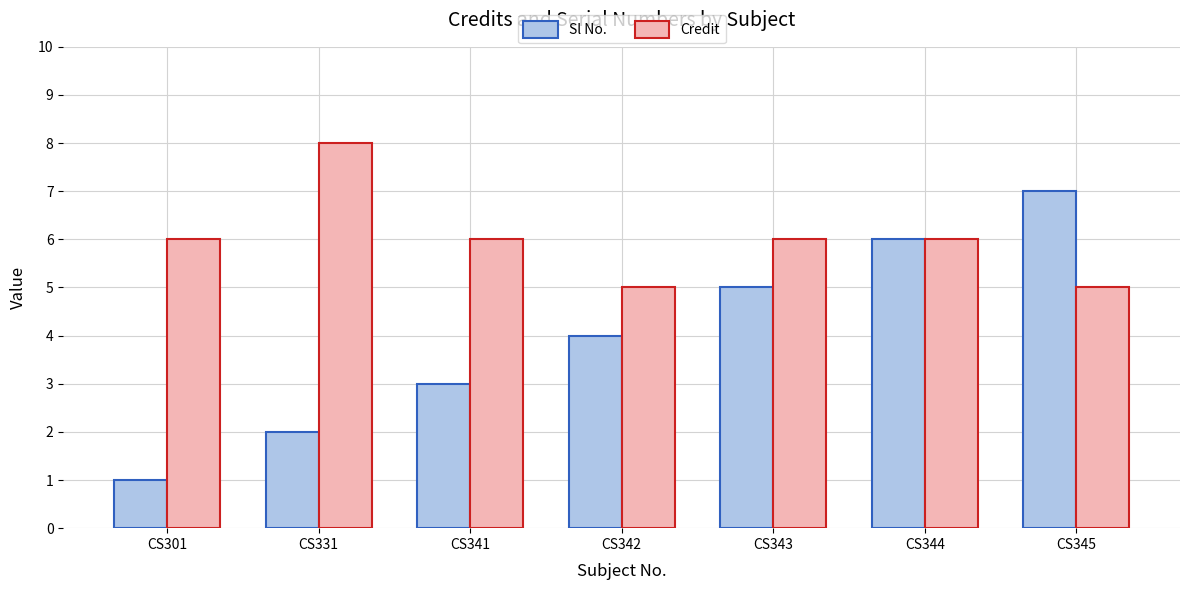

Is it true that Credit equals 3 at CS343?

False